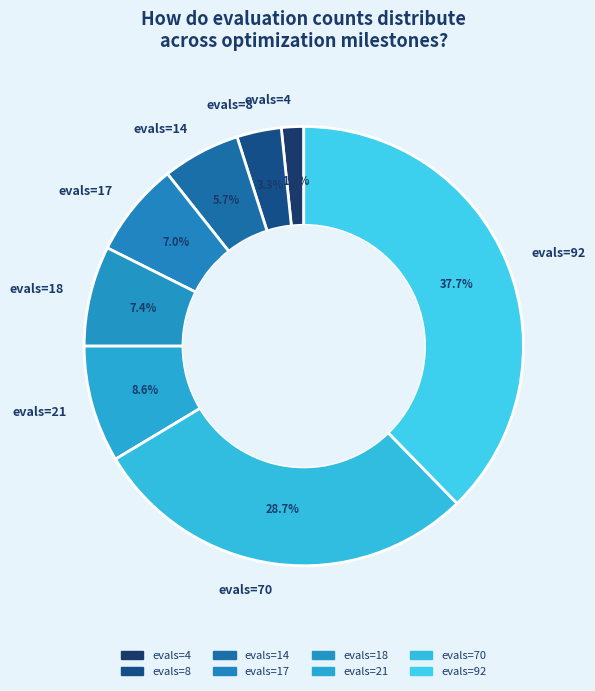

Is there a majority slice in this chart?

No